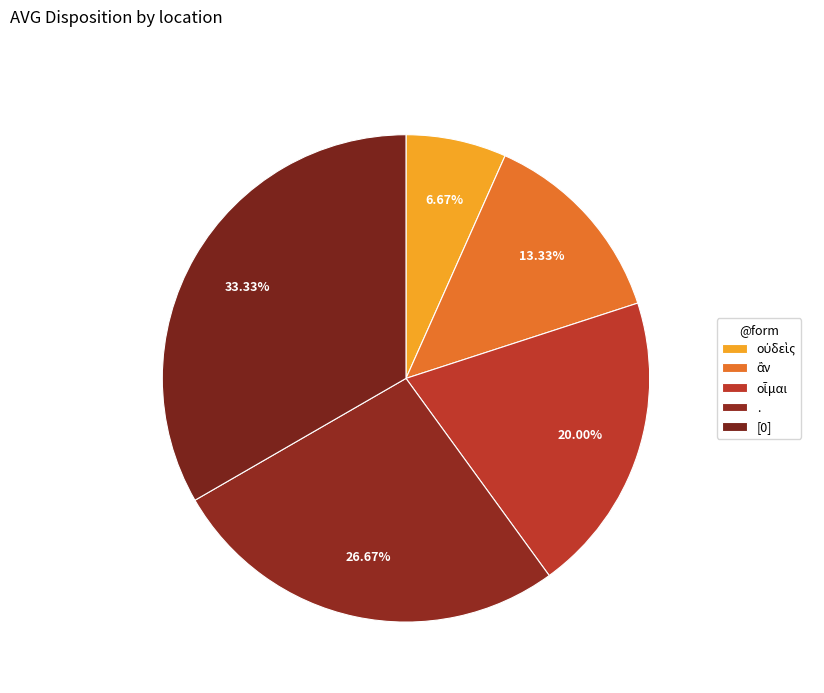

What is the ratio of the value at ἂν to the value at οὐδεὶς?

2.0